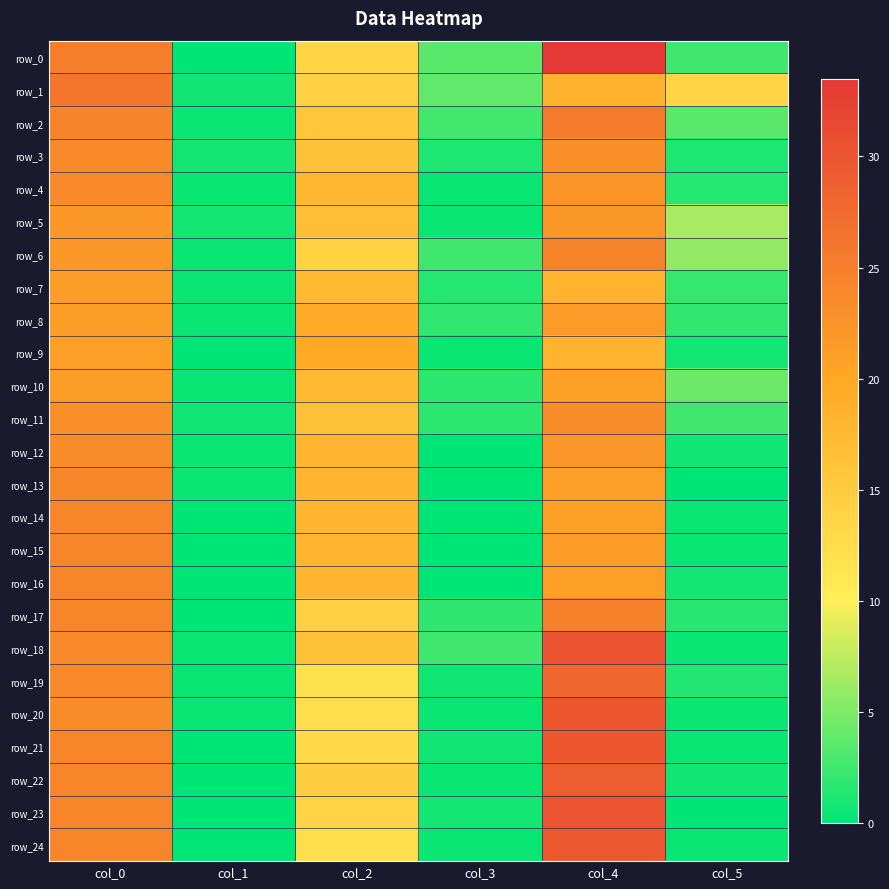

Where does the row_15 series first go above 18?

col_0